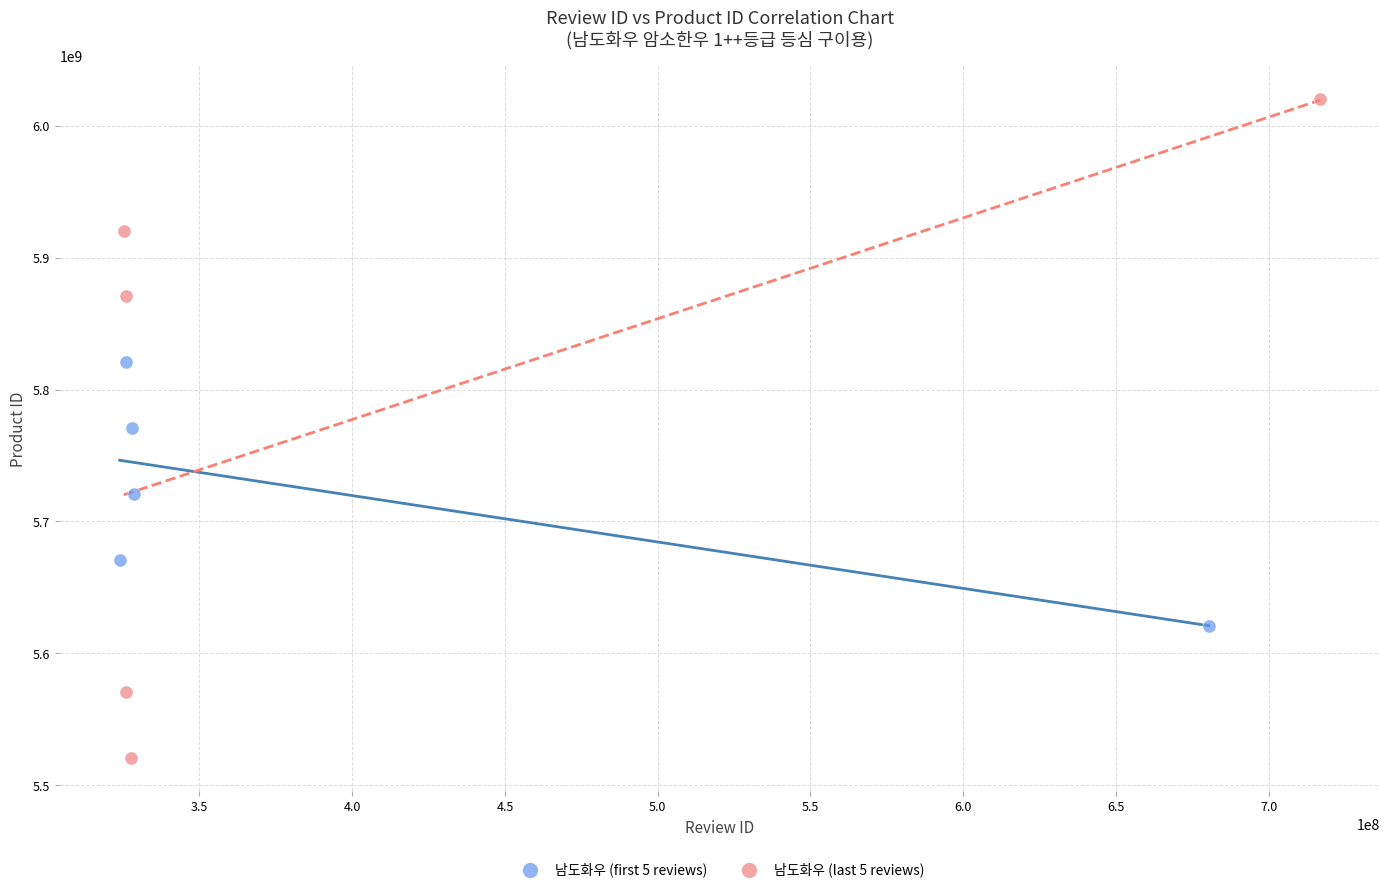

Which series reaches the maximum Y coordinate?

남도화우 (last 5 reviews)